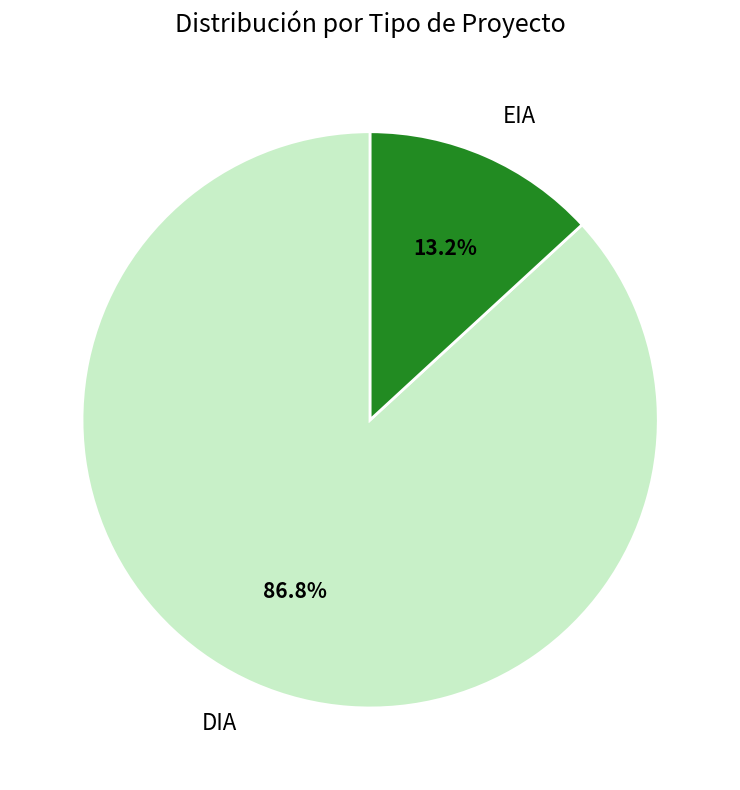

To the nearest percent, what is the difference between the largest and smallest slice percentages?

74%